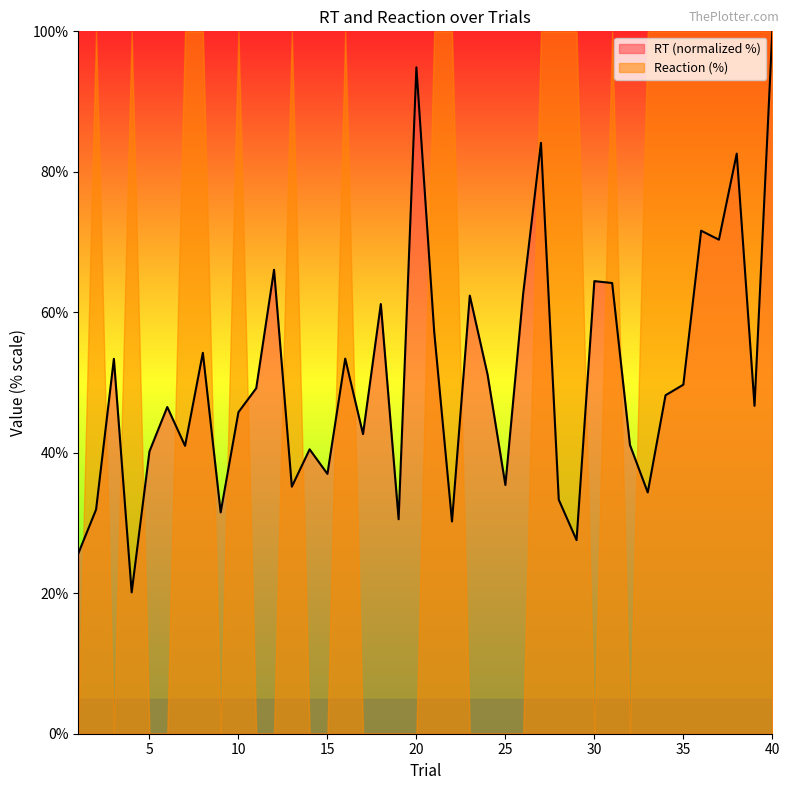

What is the difference between the maximum and second lowest values?

74.3